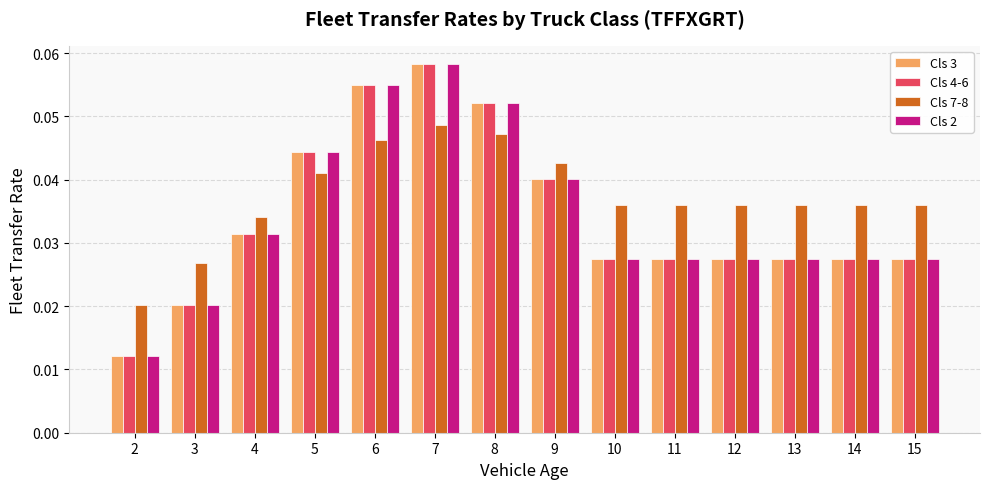

The Cls 7-8 series shows 0.1 at 7. True or false?

False